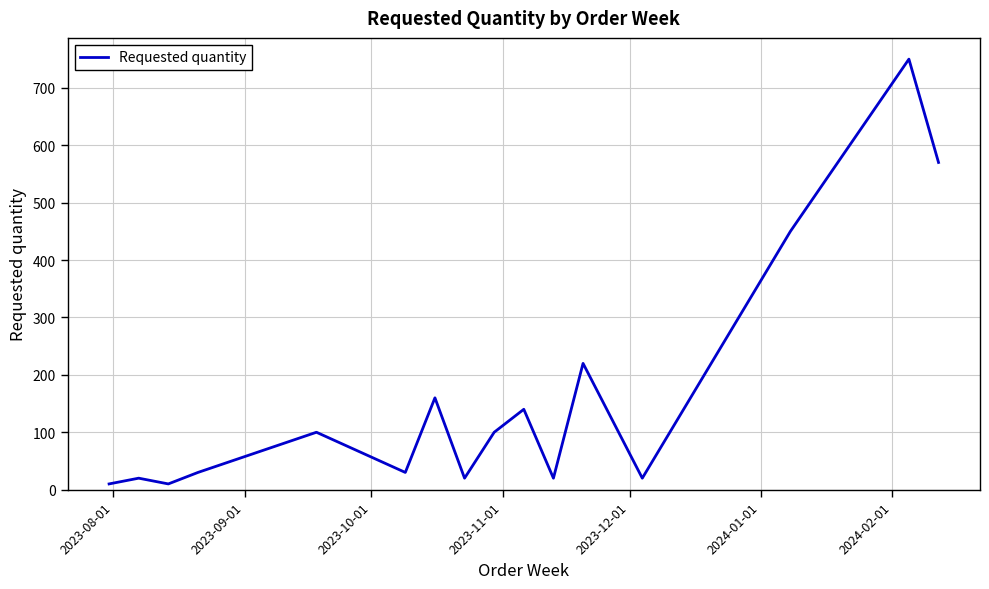

What is the sum of all values?

2650